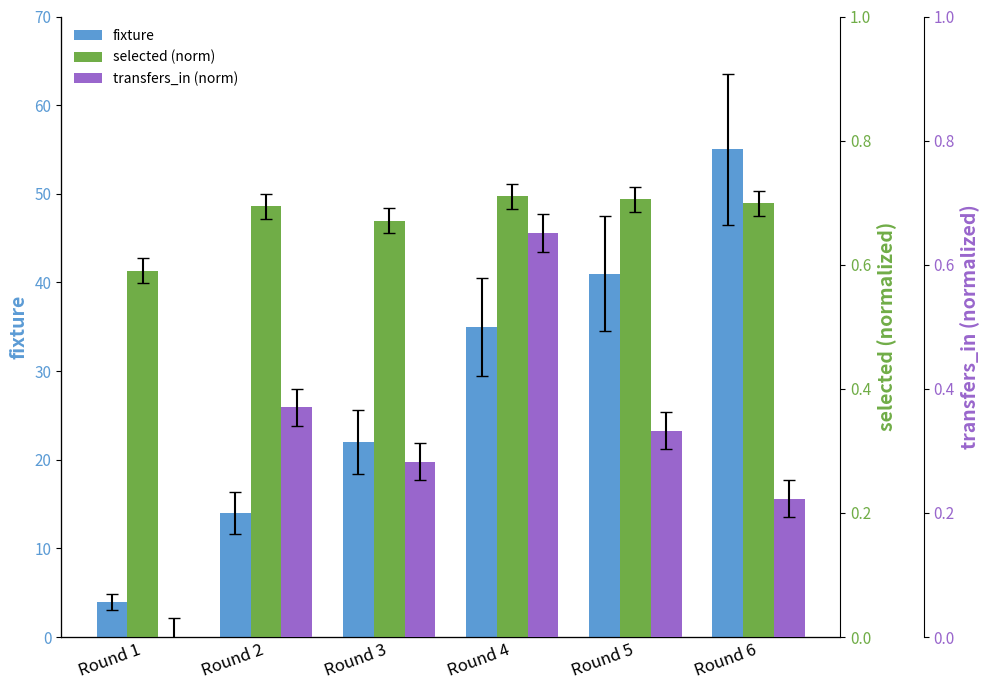

What value does the fixture series have at Round 5?

41.0